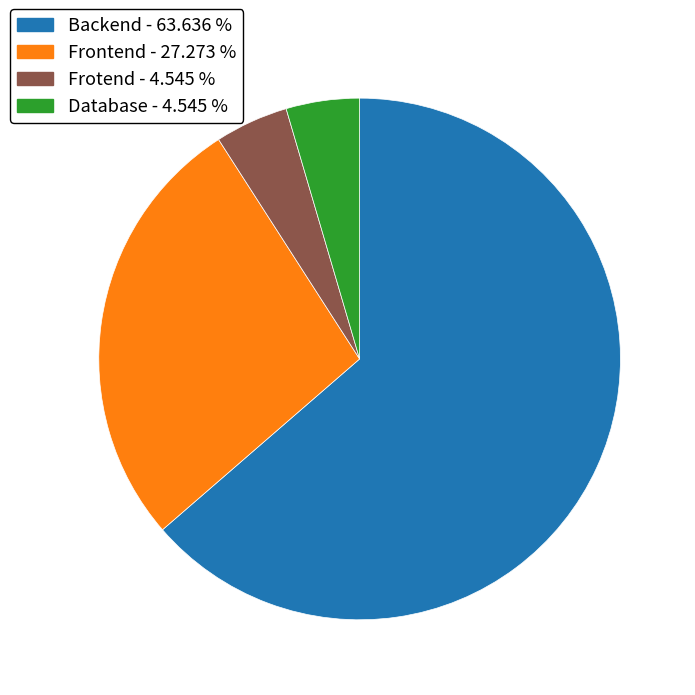

Is Frotend the majority of the pie?

No